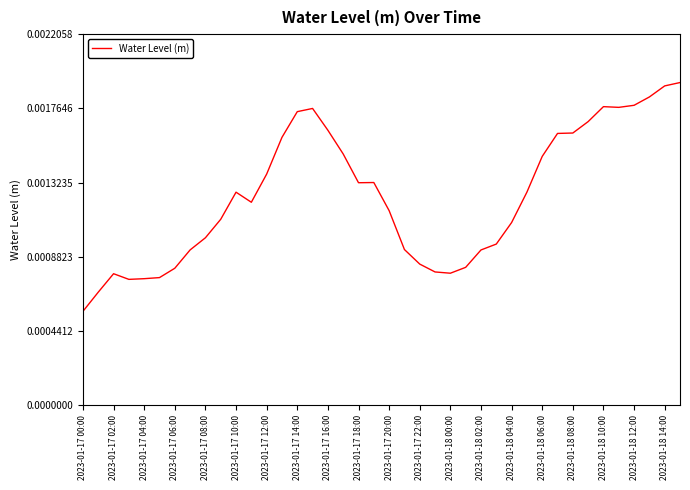

Is this an area chart (filled region under the line)?

No